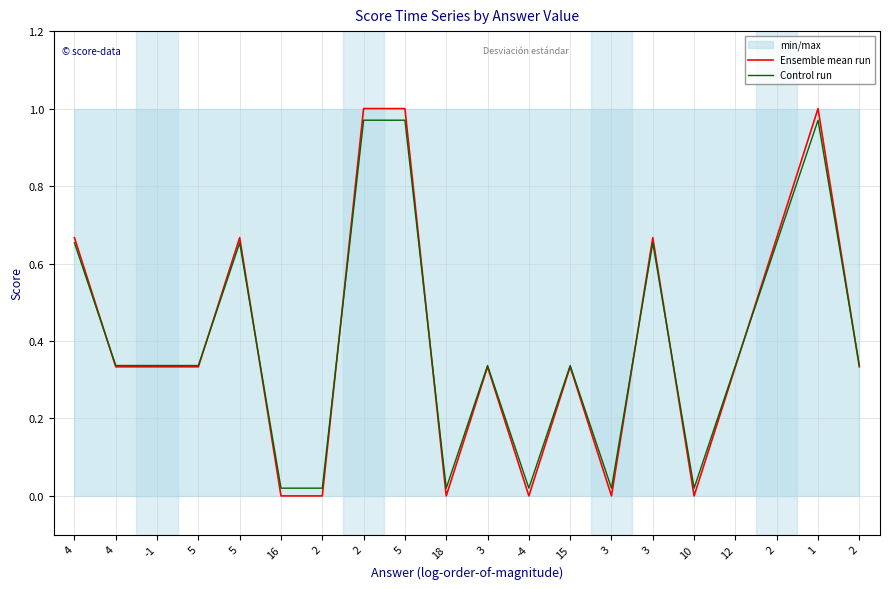

What is the maximum value shown in the chart?

1.0